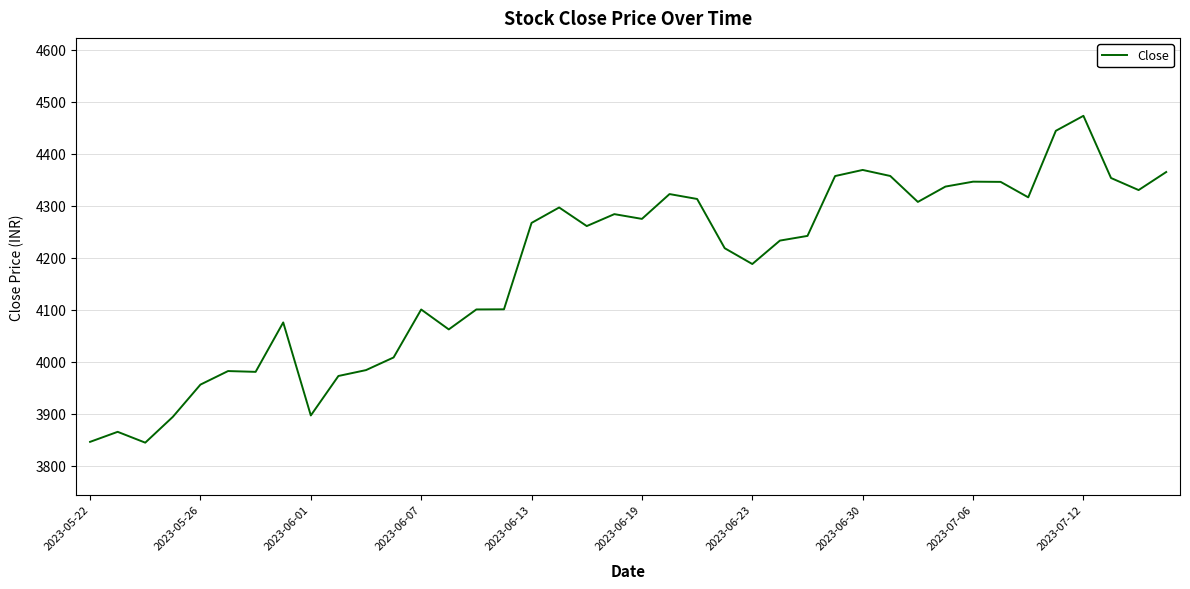

What is the greatest value displayed?

4473.2